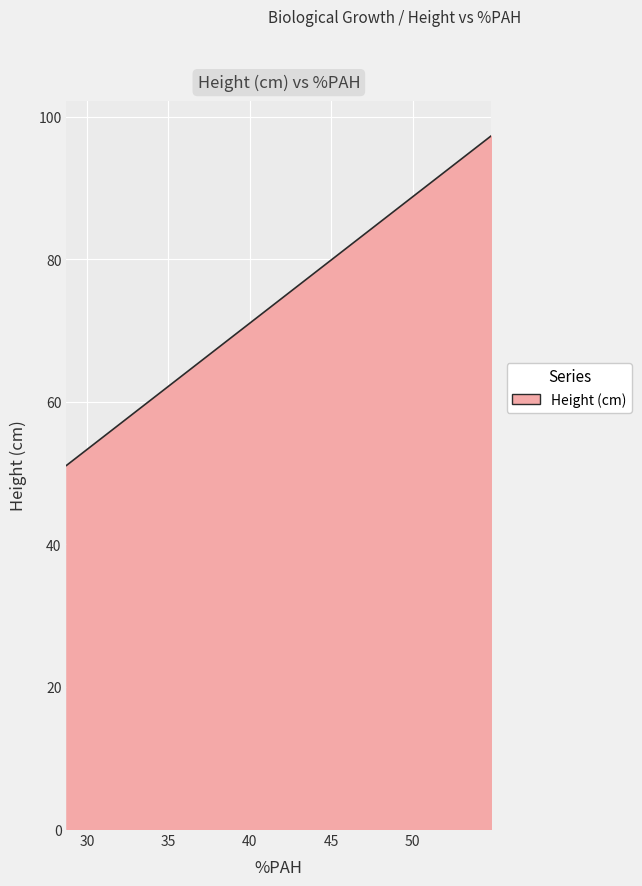

What is the minimum value shown in the chart?

51.0